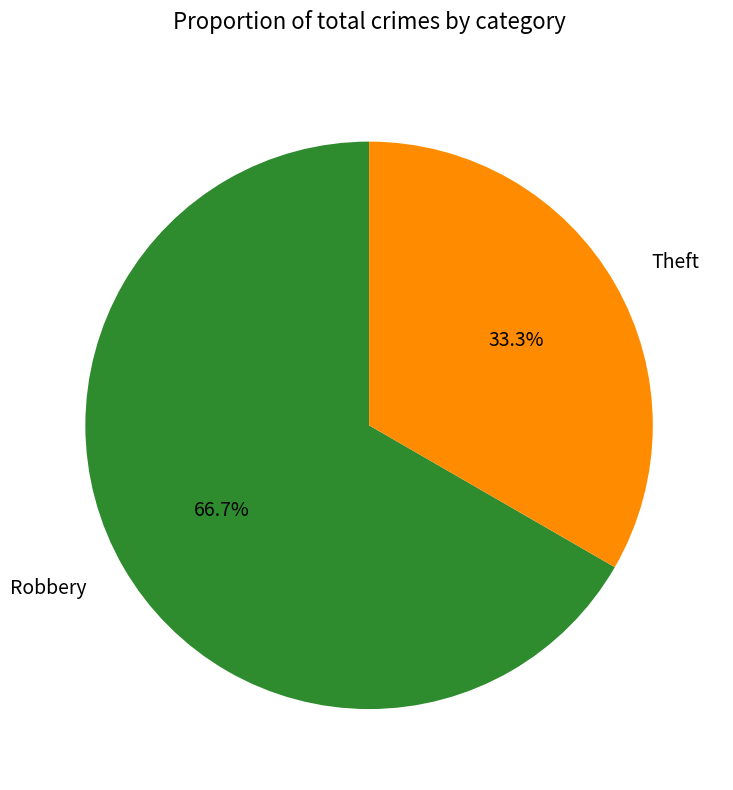

Which has a higher value, Robbery or Theft?

Robbery